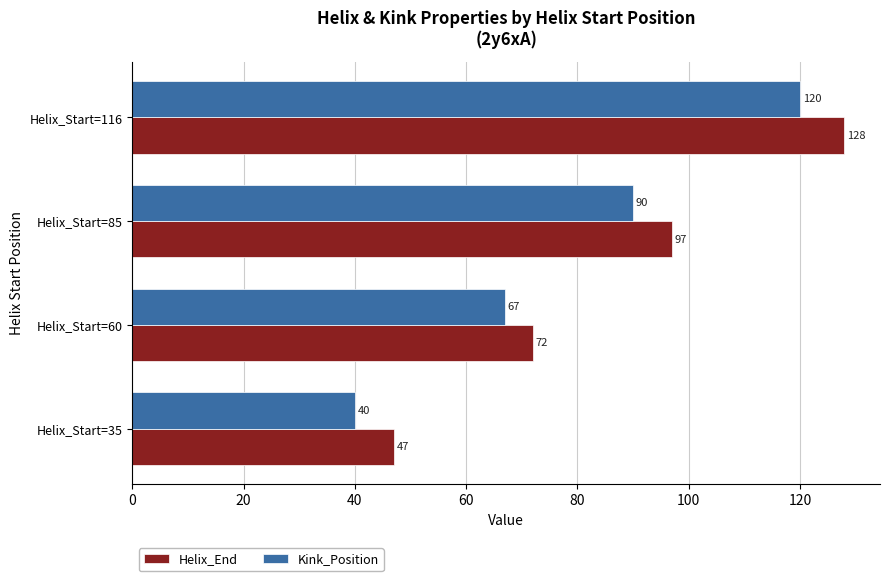

Which series has the largest total across all categories?

Helix_End